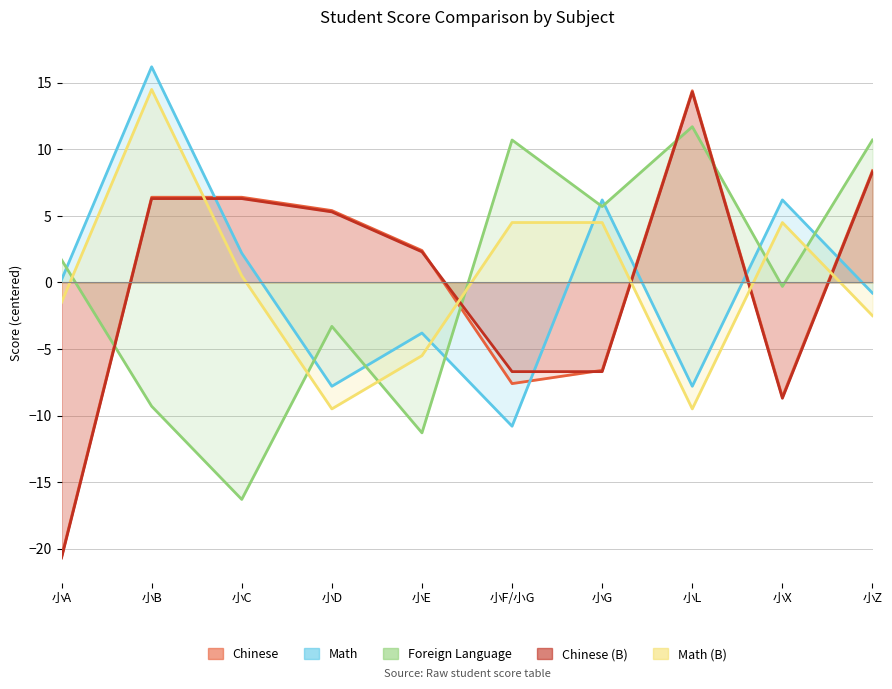

Reading left to right, what are all the values shown in this chart?

Chinese: -20.6	6.4	6.4	5.4	2.4	-7.6	-6.6	14.4	-8.6	8.4
Math: 0.2	16.2	2.2	-7.8	-3.8	-10.8	6.2	-7.8	6.2	-0.8
Foreign Language: 1.7	-9.3	-16.3	-3.3	-11.3	10.7	5.7	11.7	-0.3	10.7
Chinese (B): -20.7	6.3	6.3	5.3	2.3	-6.7	-6.7	14.3	-8.7	8.3
Math (B): -1.5	14.5	0.5	-9.5	-5.5	4.5	4.5	-9.5	4.5	-2.5